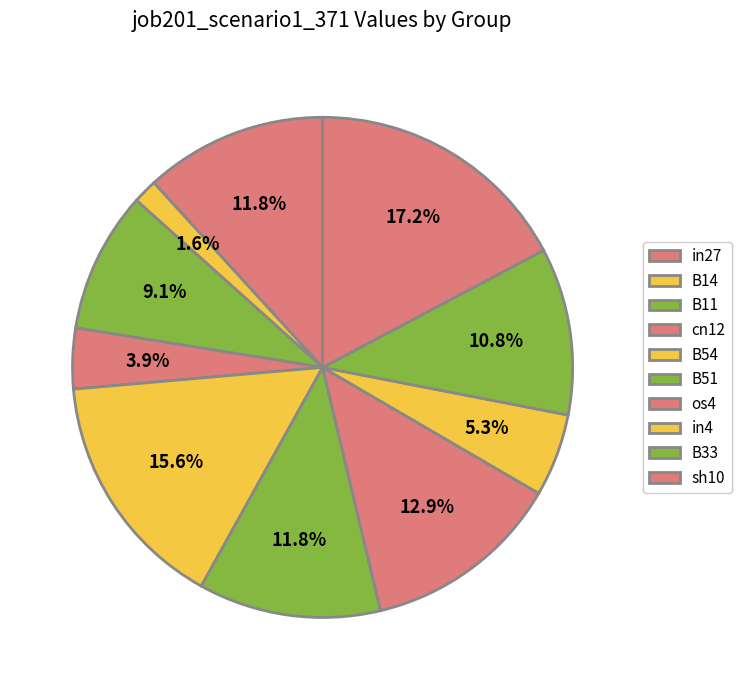

How many slices are in this pie chart?

10